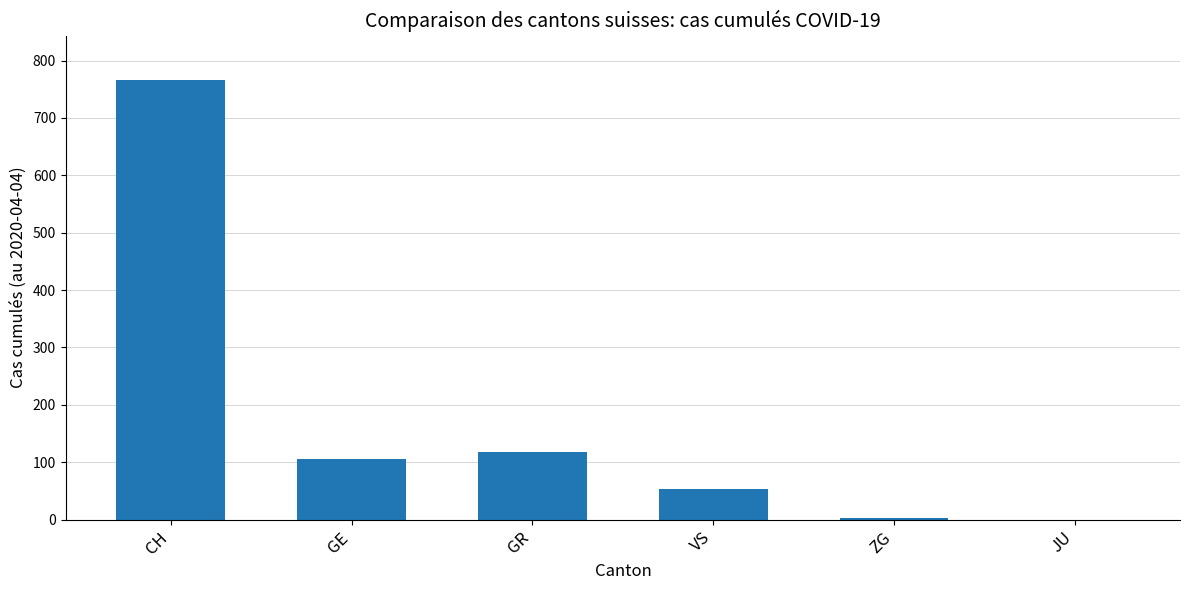

The chart shows a value of 1103 at CH. True or false?

False